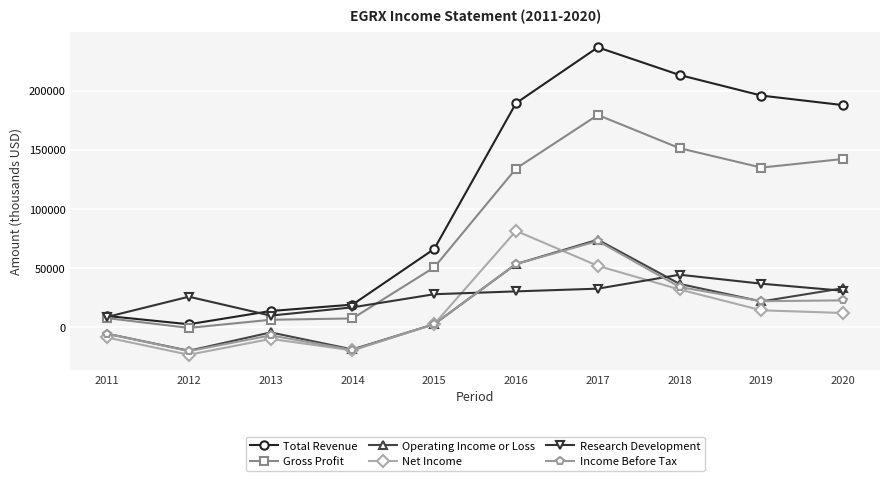

What is the average value of the Research Development series?

26390